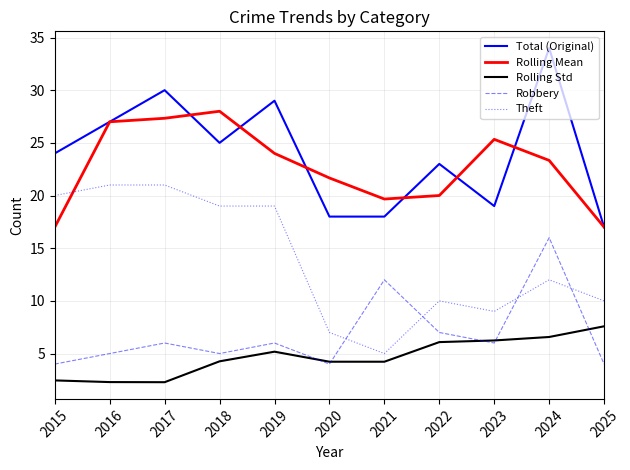

In Robbery, how many points are higher than both neighbors (excluding endpoints)?

4